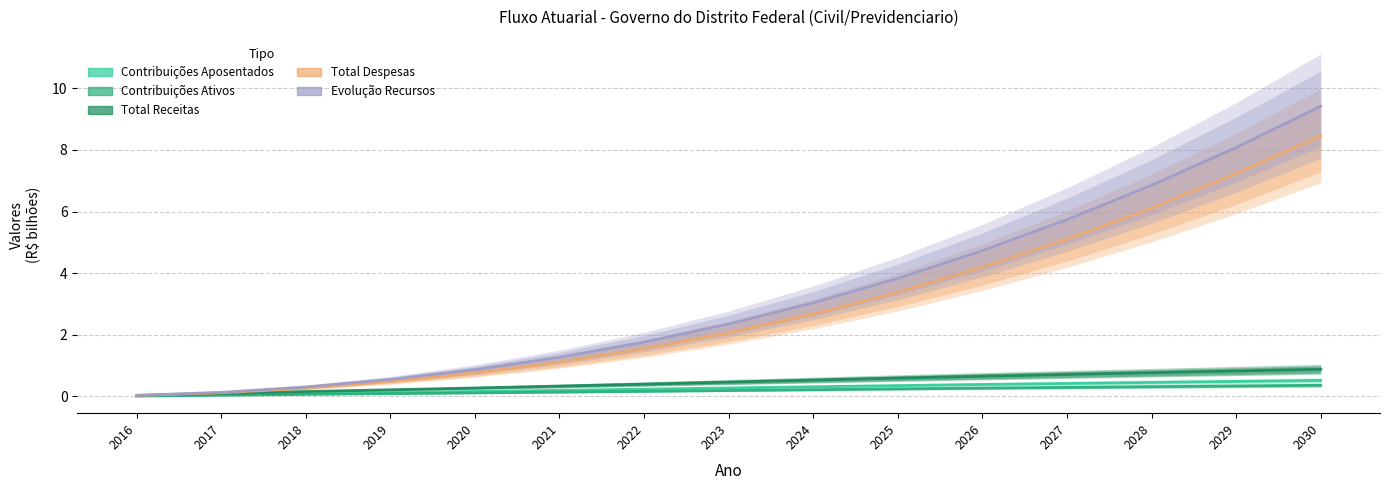

What is the value of the Total Receitas (col_45) point at the 8th from the left?

0.5